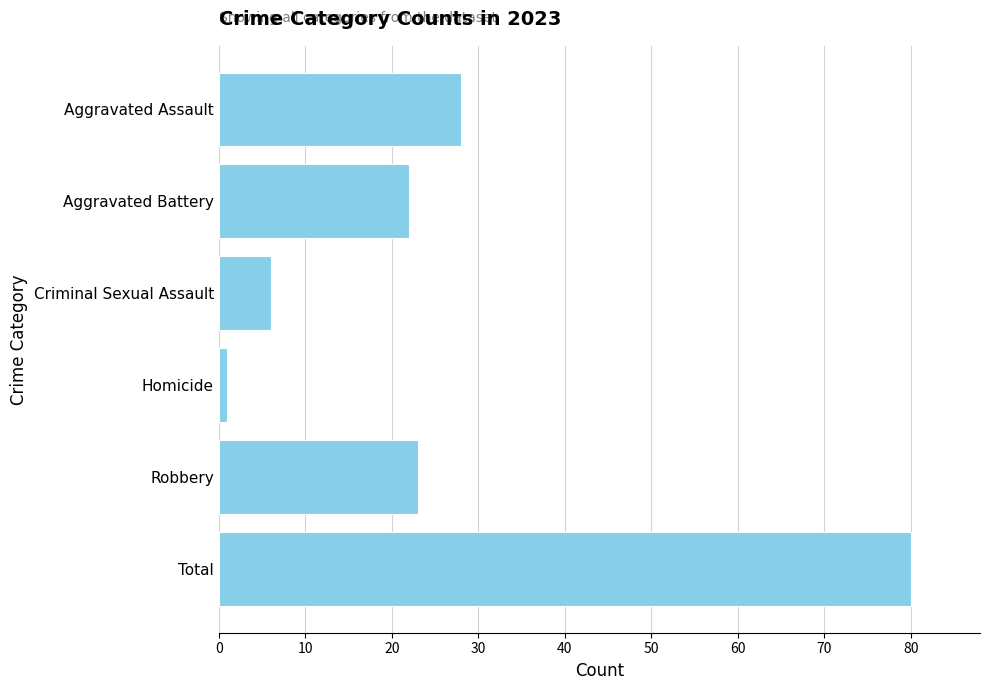

Reading top to bottom, extract all data points from this chart.

Aggravated Assault=28	Aggravated Battery=22	Criminal Sexual Assault=6	Homicide=1	Robbery=23	Total=80